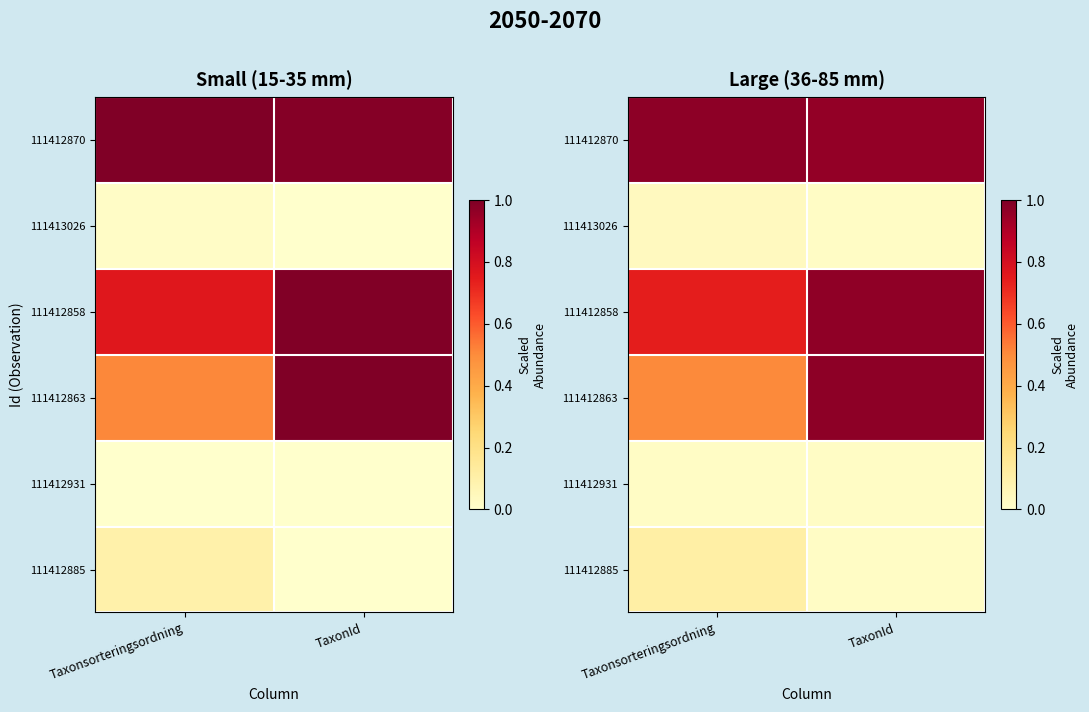

List the labels in order of 111412863 value, largest first.

TaxonId, Taxonsorteringsordning